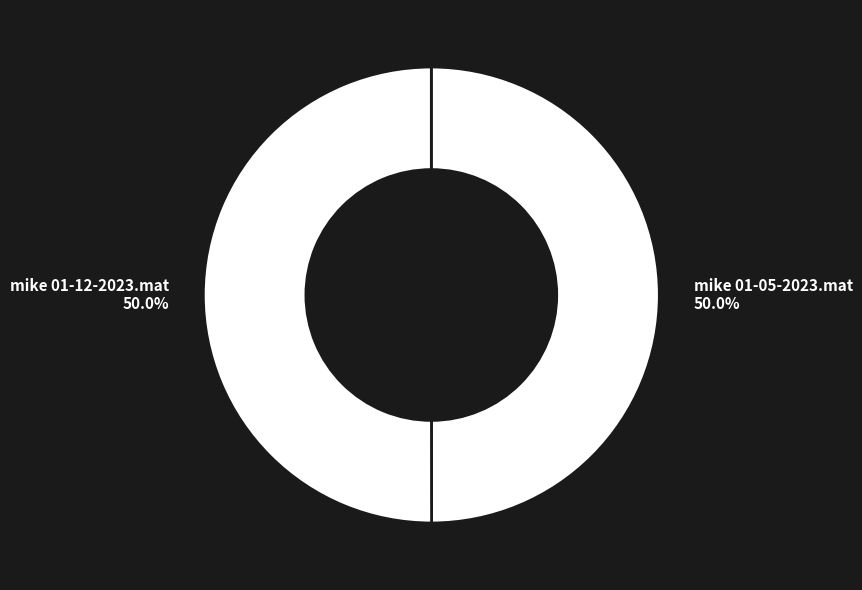

To the nearest percent, what portion does mike 01-05-2023.mat represent?

50%